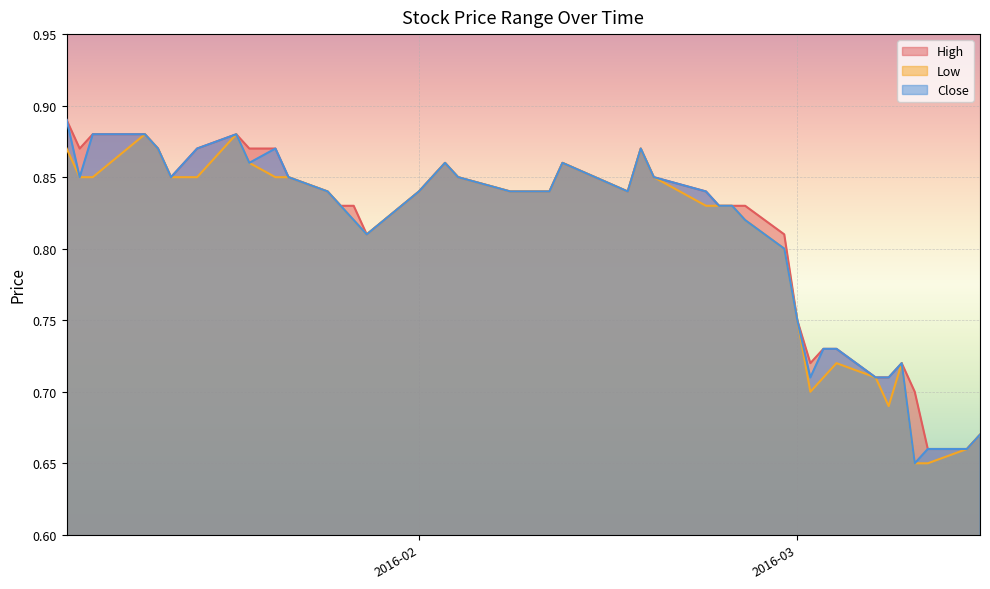

True or false: Low and Close intersect in this chart.

False